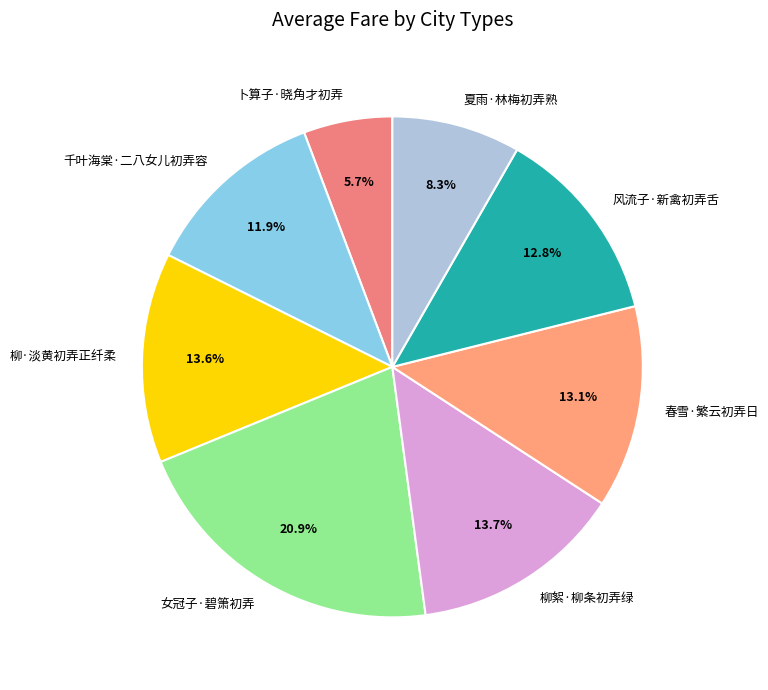

The 夏雨·林梅初弄熟 slice represents 8% of the pie. True or false?

True